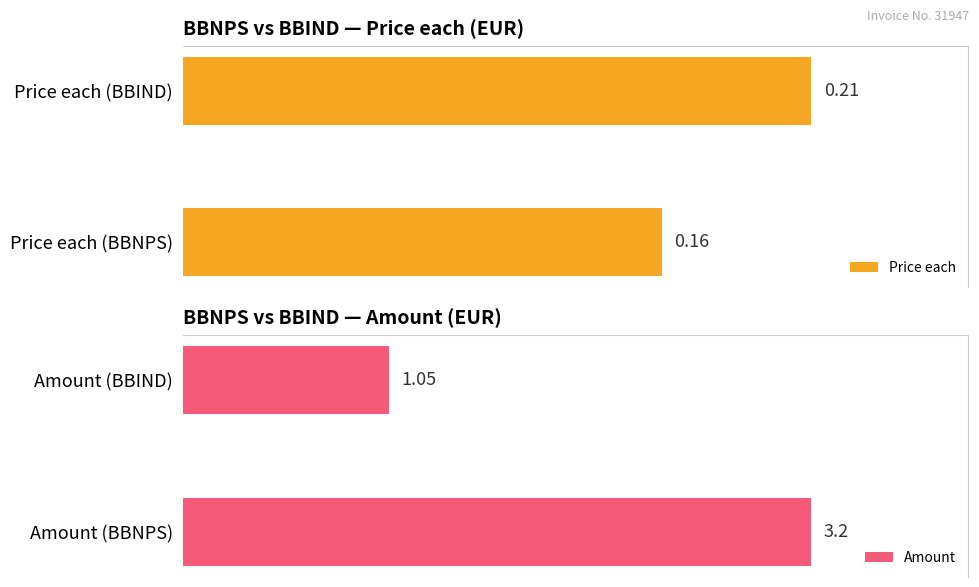

What is the smallest value displayed?

0.2